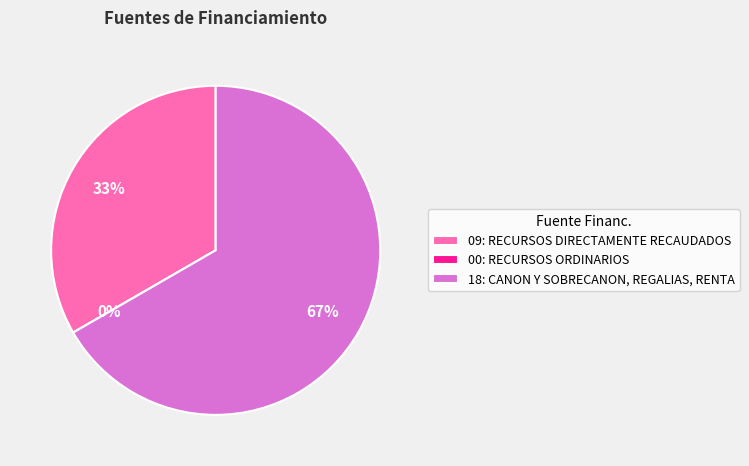

What is the total percentage of 09: RECURSOS DIRECTAMENTE RECAUDADOS and 00: RECURSOS ORDINARIOS?

33.3%